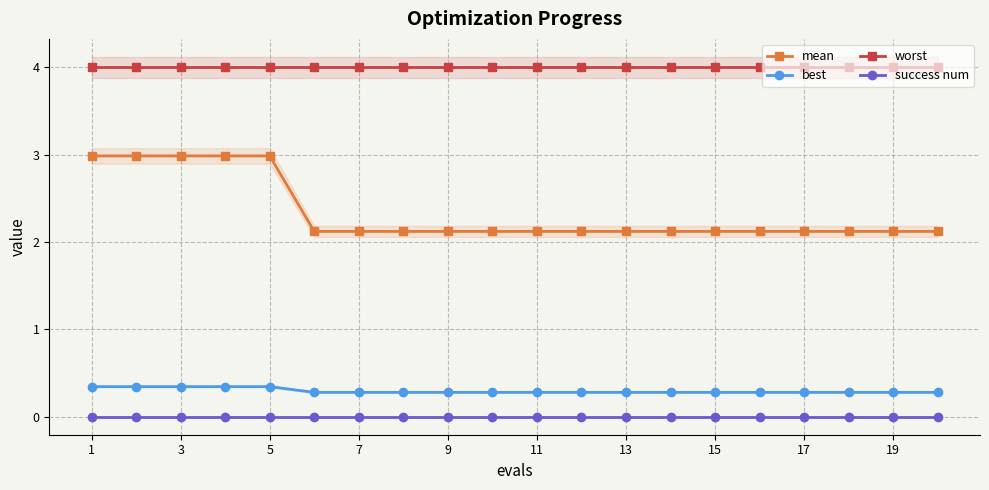

True or false: best and success num cross at least once.

False